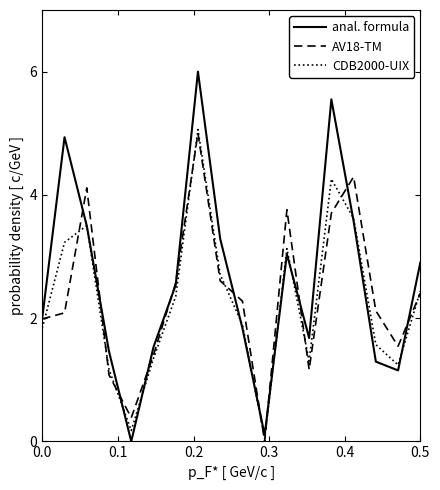

What is the maximum value for AV18-TM?

5.0